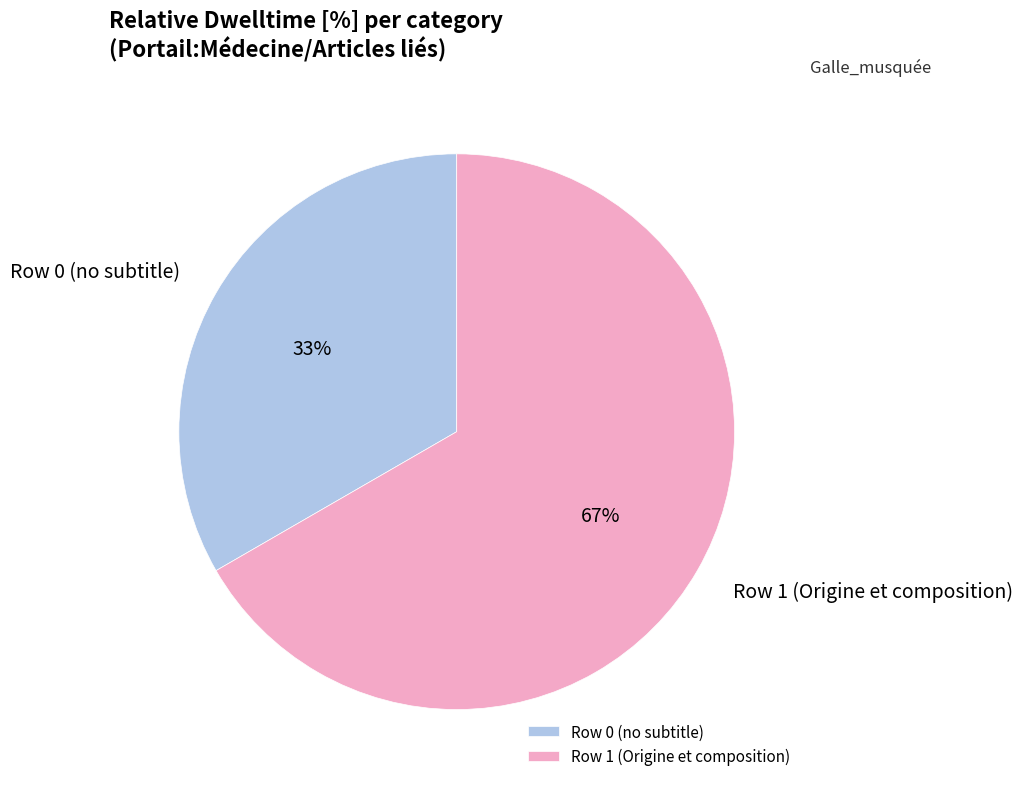

To the nearest percent, what portion does Row 1 (Origine et composition) represent?

67%